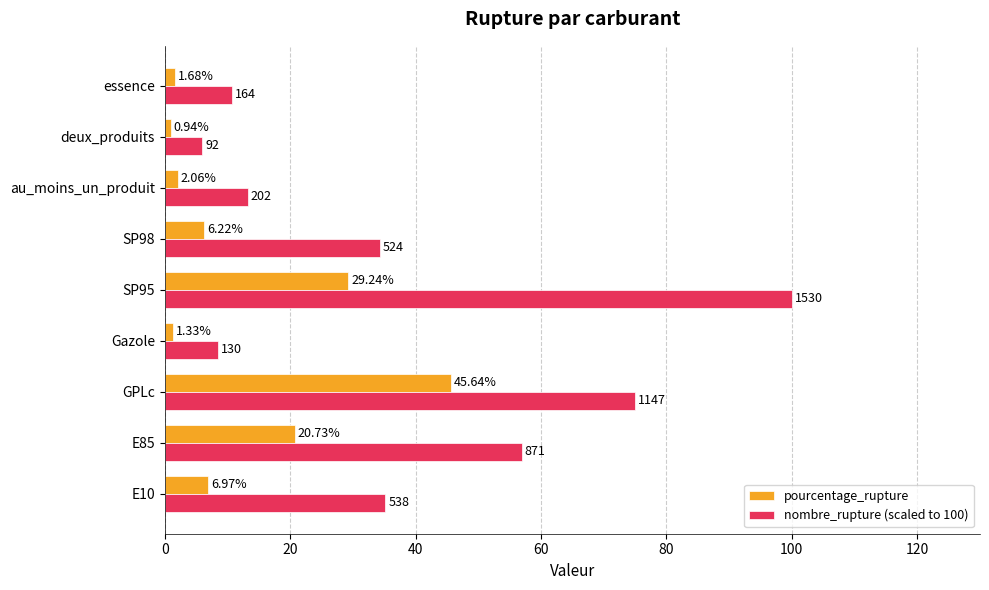

Which series has the widest spread of values?

nombre_rupture (scaled to 100)